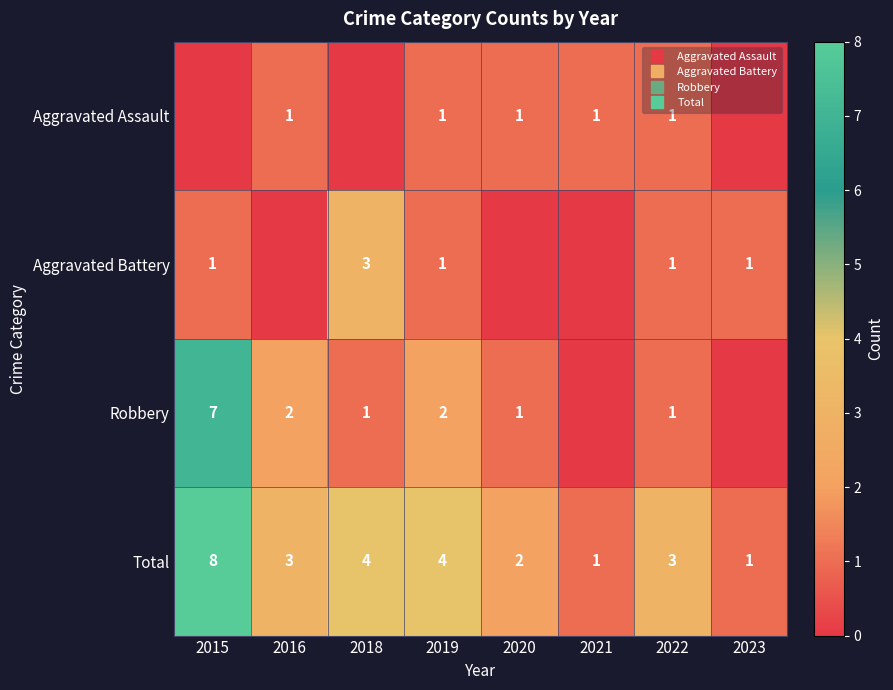

The Aggravated Battery series shows 5 at 2018. True or false?

False